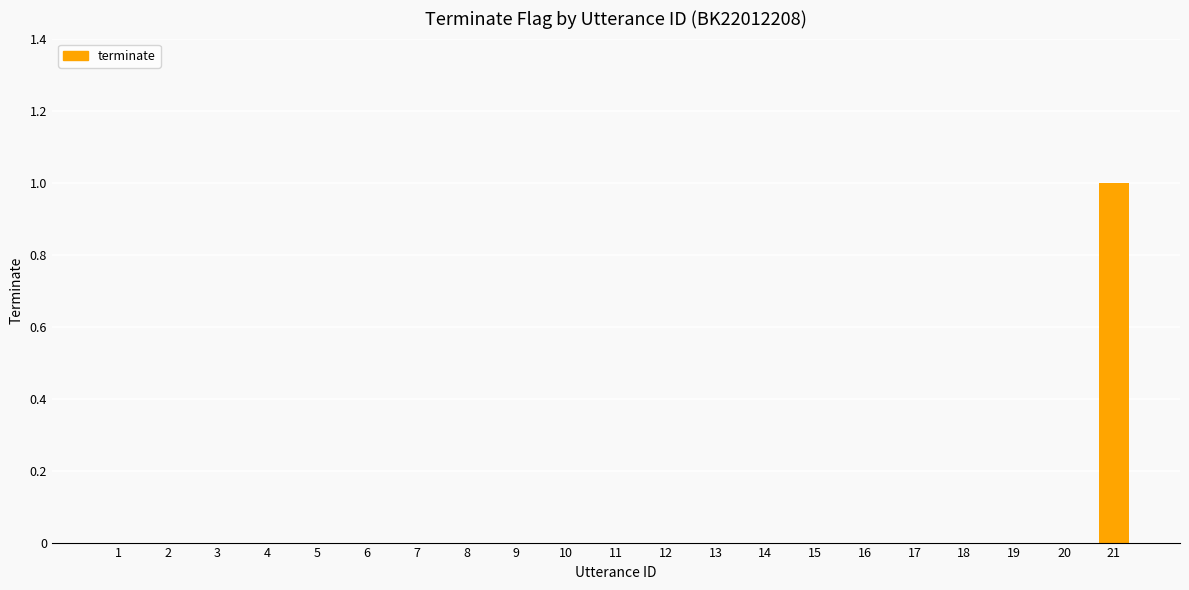

The value at 20 is 0. True or false?

True